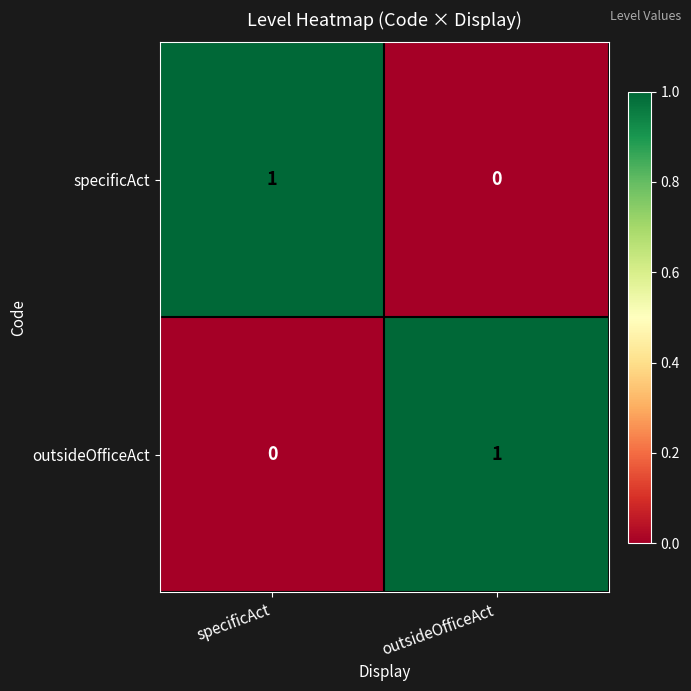

Is the value of outsideOfficeAct at specificAct greater than the value of specificAct at specificAct?

No